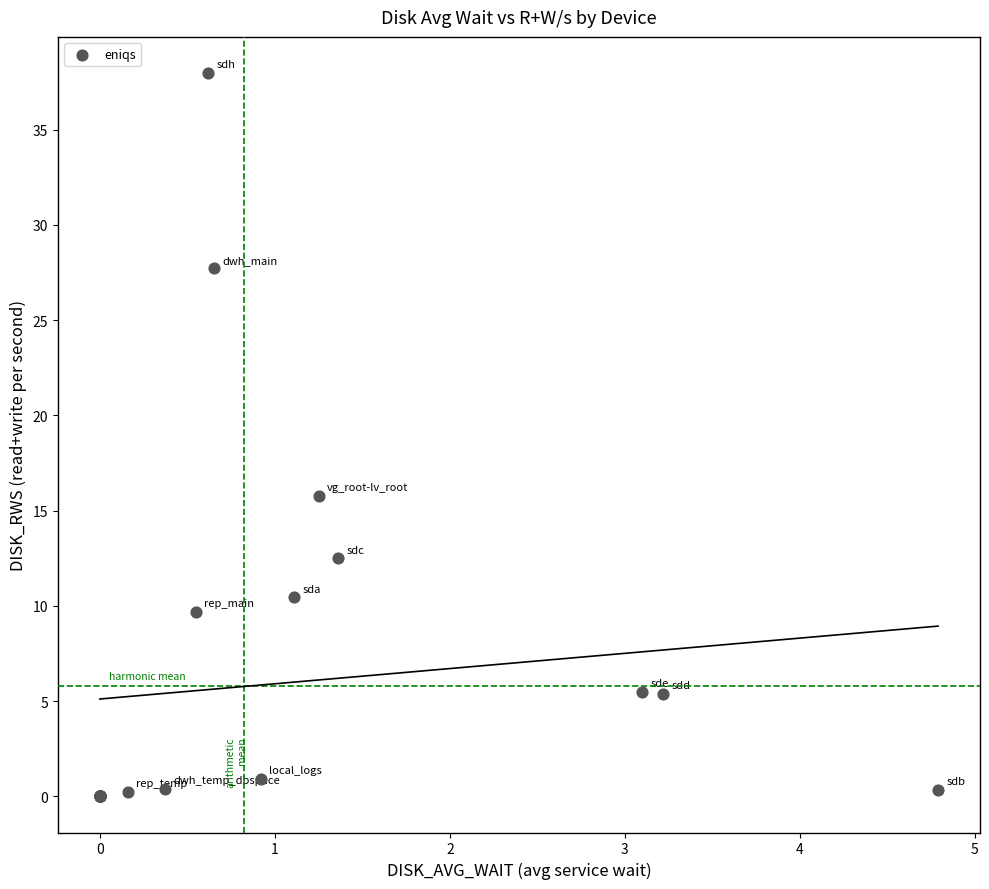

What Y value in the scatter plot is closest to 18?

15.8